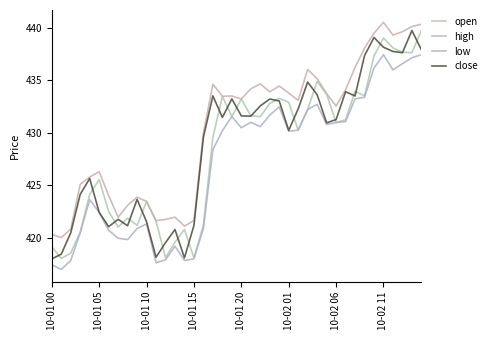

What is the value of the open point at the 21st from the left?

433.2